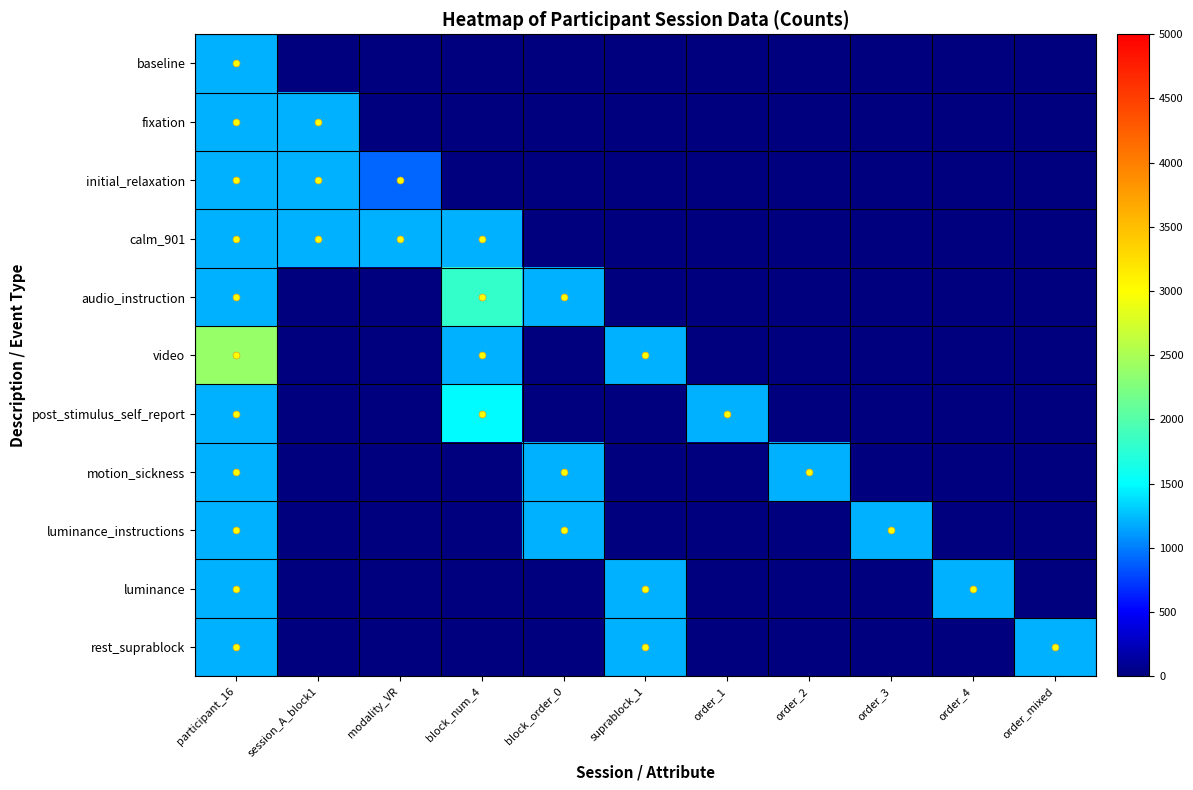

At which category is the sum across all series the highest?

participant_16